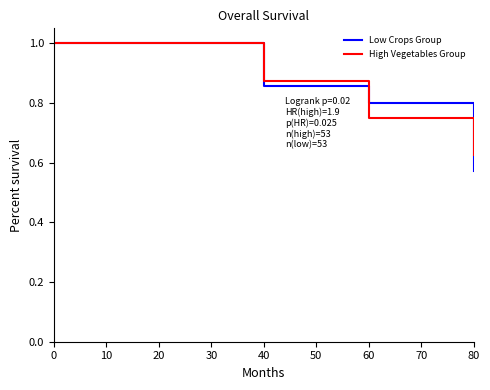

What is the total value across all series at 60?

1.6